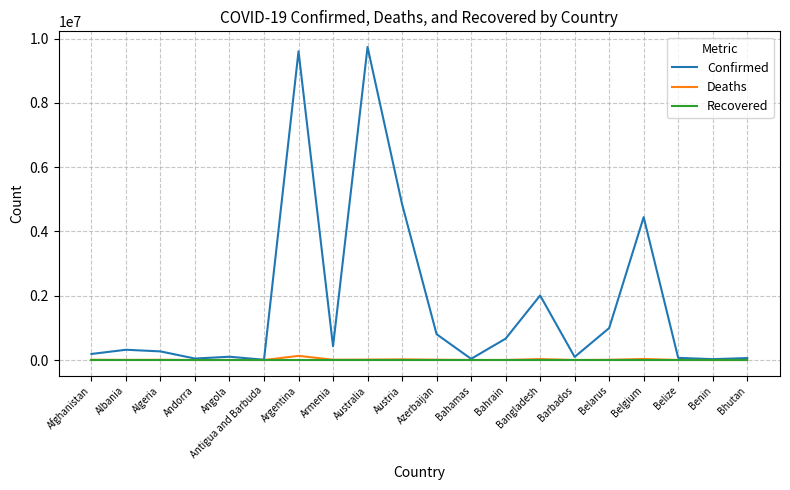

Which series has the widest spread of values?

Confirmed